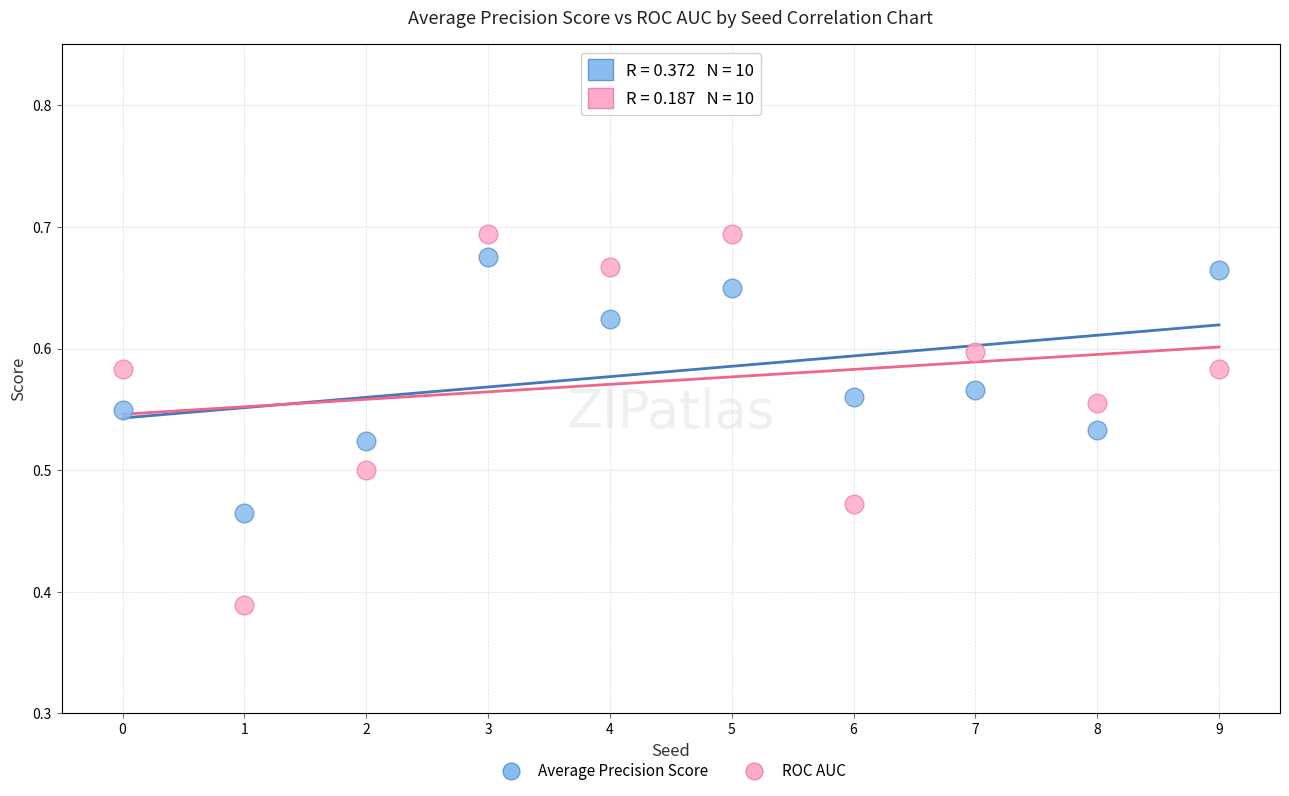

Which series contains the lowest Y value?

ROC AUC